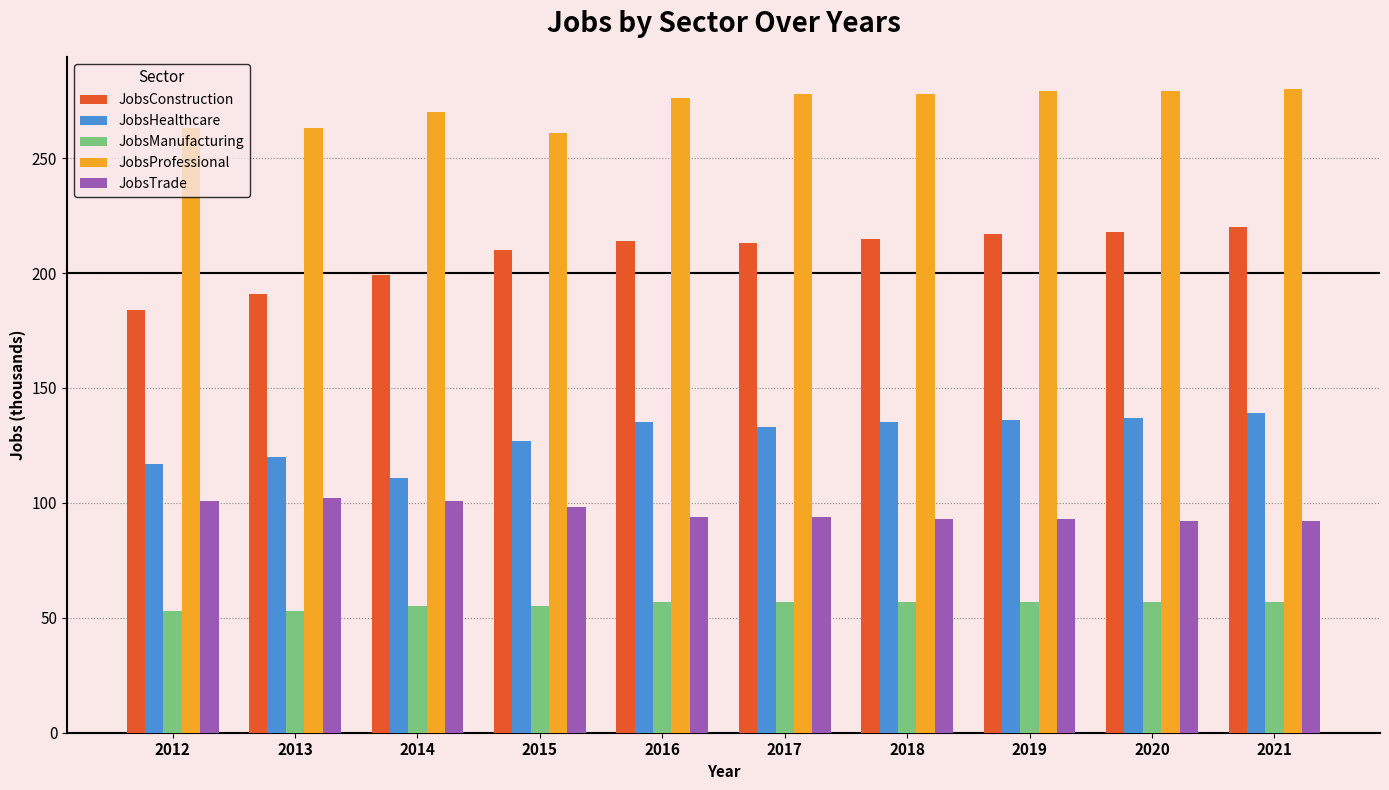

Which series has the widest spread of values?

JobsConstruction